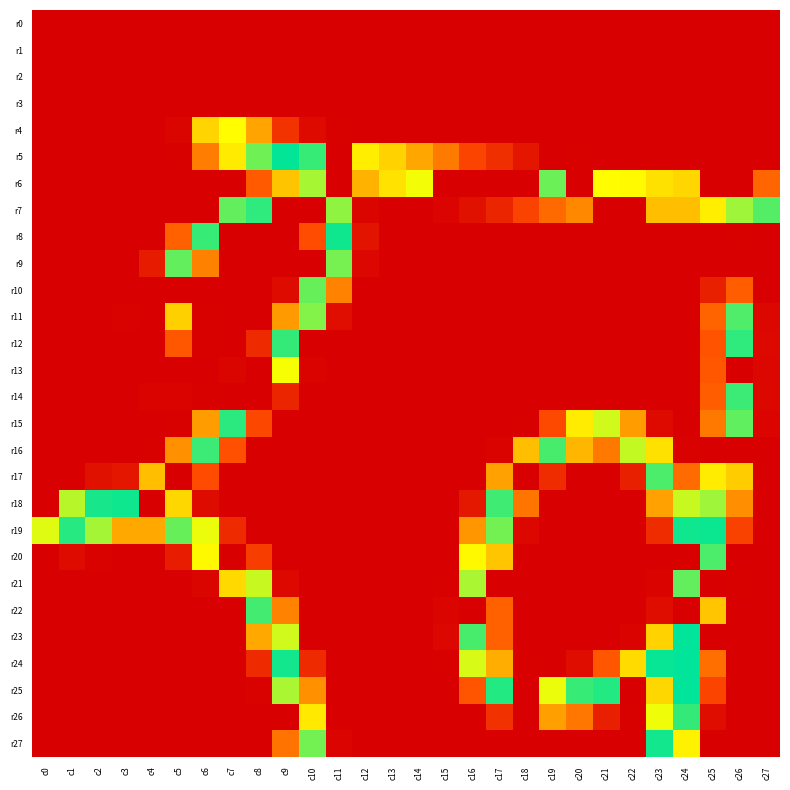

At c10, list the series in order from smallest to largest.

r0, r1, r2, r3, r7, r9, r12, r14, r15, r16, r17, r18, r19, r20, r21, r22, r23, r13, r4, r24, r8, r25, r26, r6, r11, r27, r10, r5